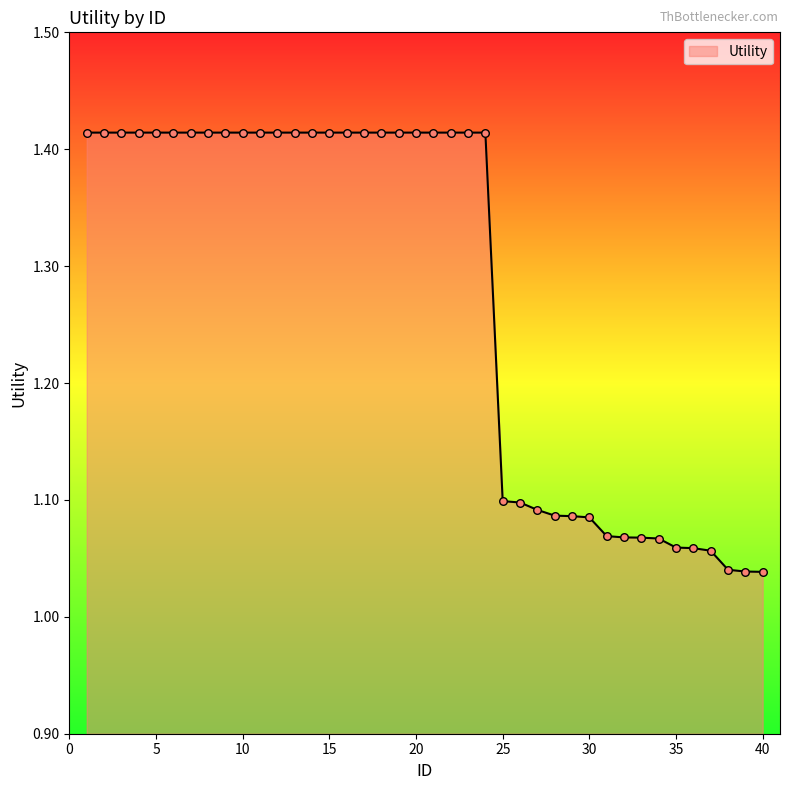

What is the difference between the maximum and minimum values?

0.4